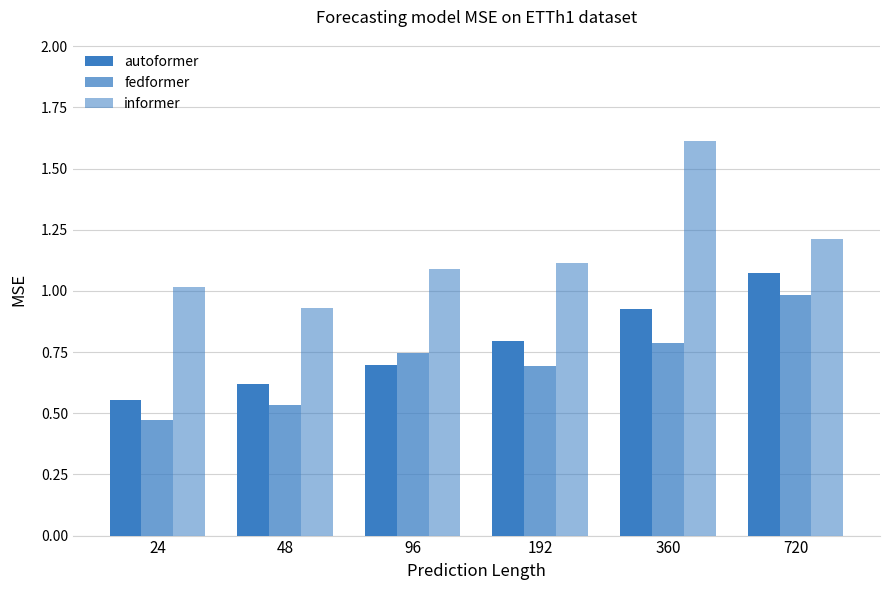

Does the chart contain stacked bars?

No